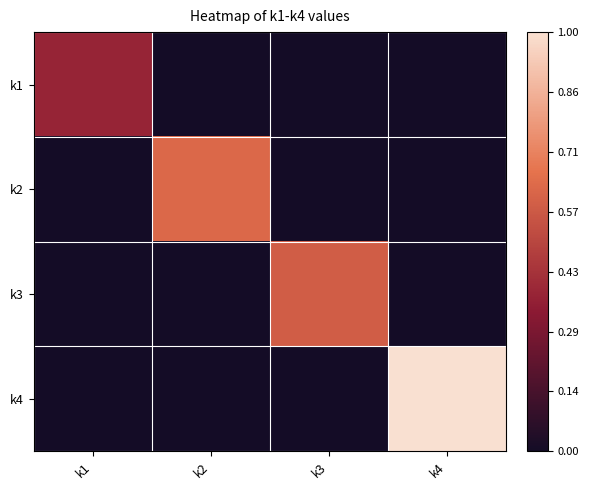

What is the greatest value displayed?

1.0